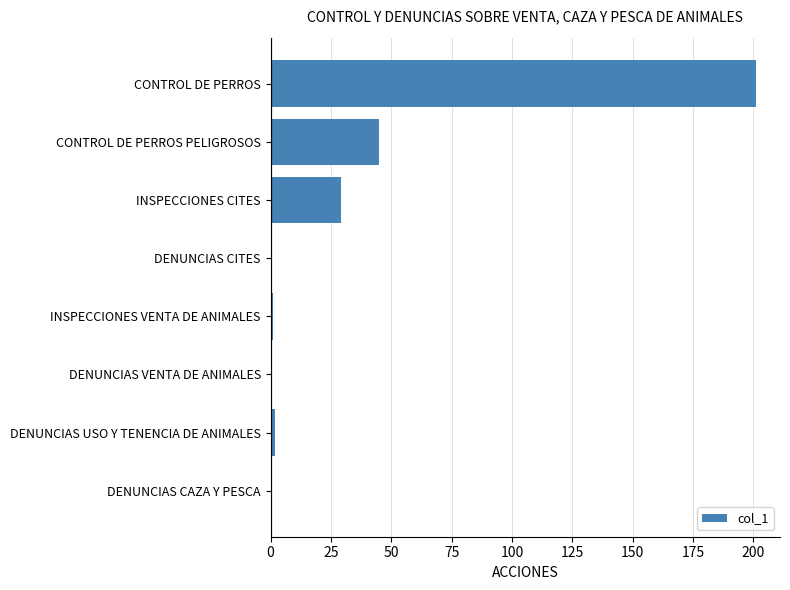

What is the sum of all values?

278